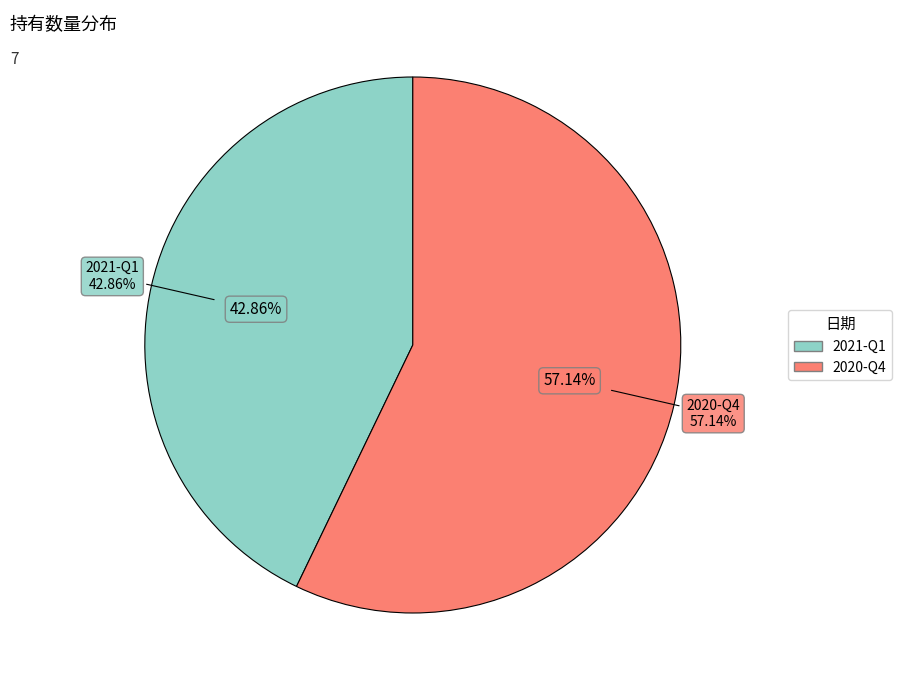

Is it true that 2020-Q4 is 66% of the pie?

False